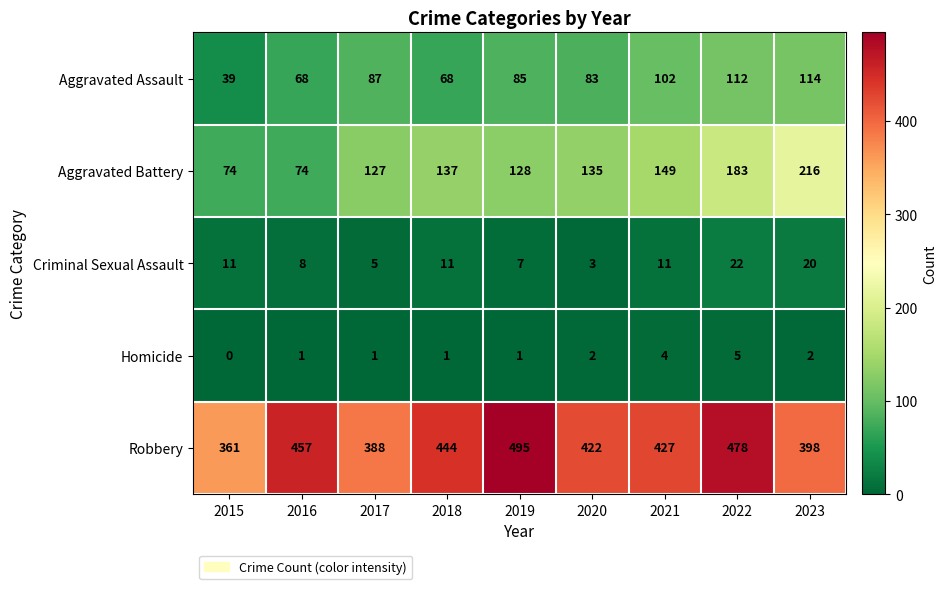

Is it true that Aggravated Battery equals 74 at 2015?

True